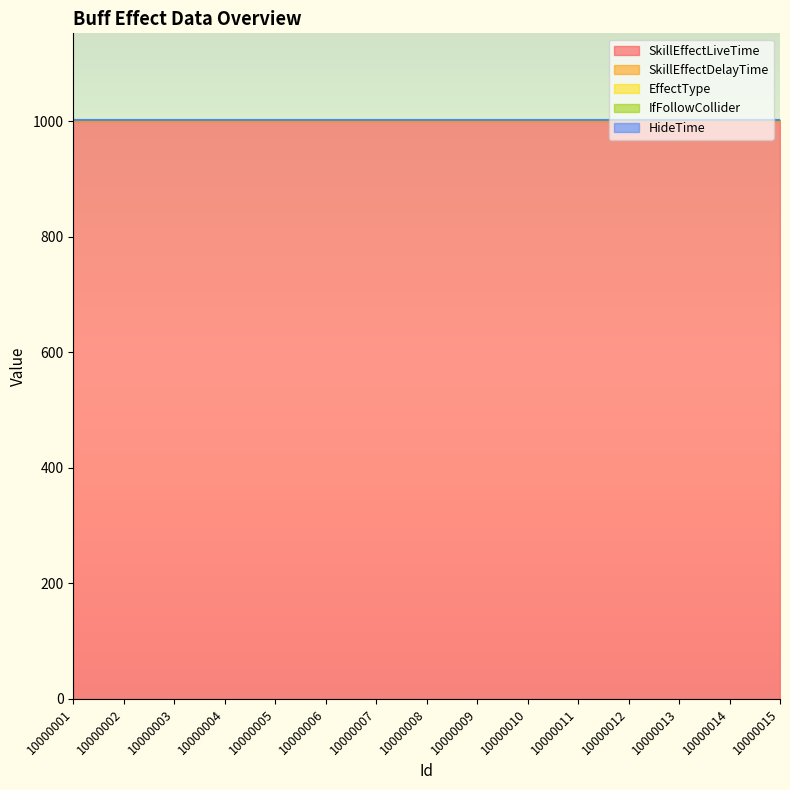

True or false: SkillEffectLiveTime has more than 2 interior local peaks.

False